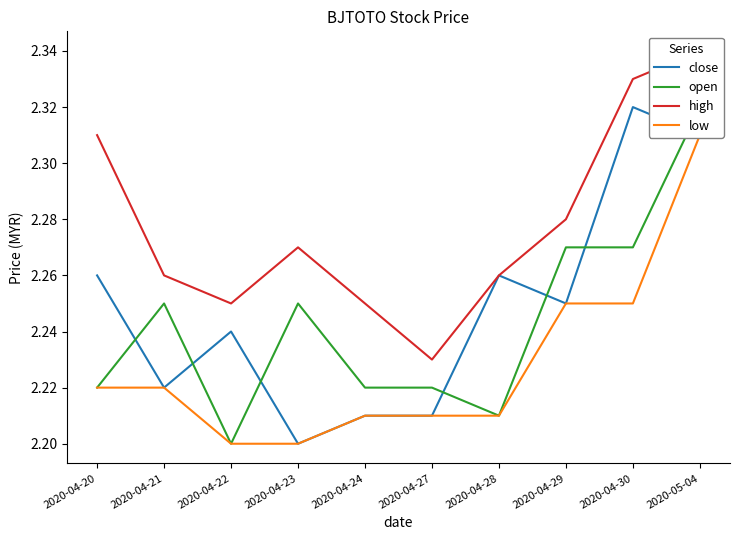

At 2020-04-27, list the series in order from largest to smallest.

high, open, close, low